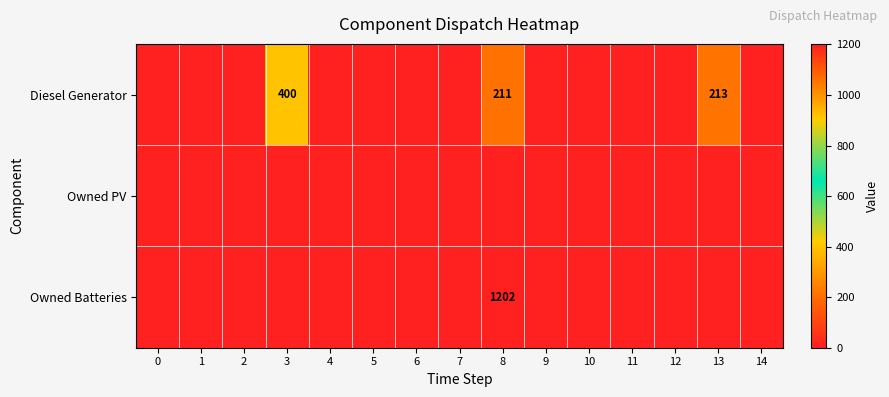

The value of Diesel Generator at 13 is 213. True or false?

True